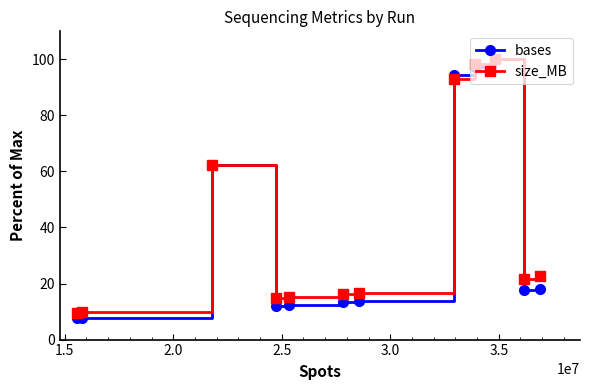

Which series has the widest spread of values?

bases